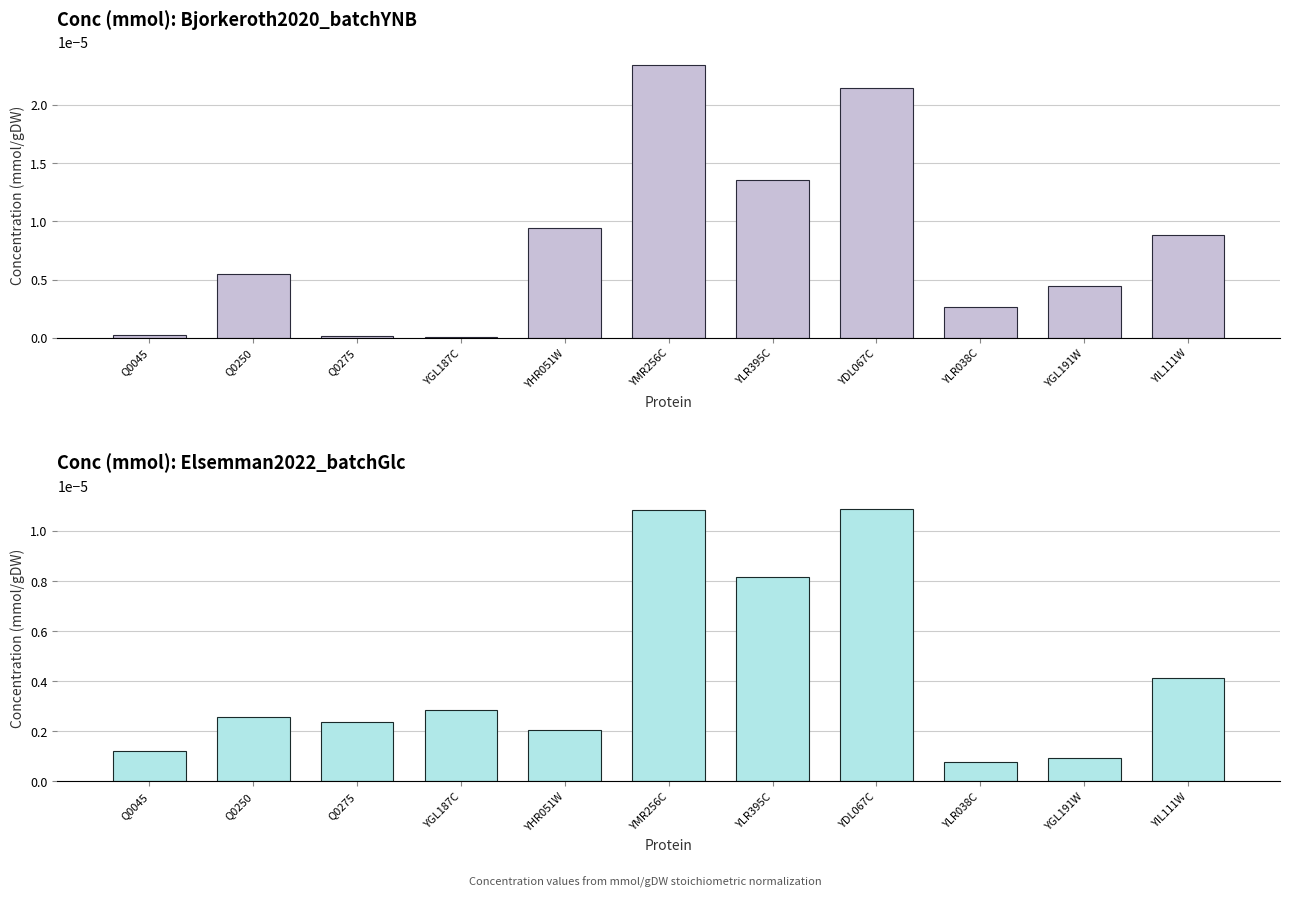

Does the chart contain stacked bars?

No